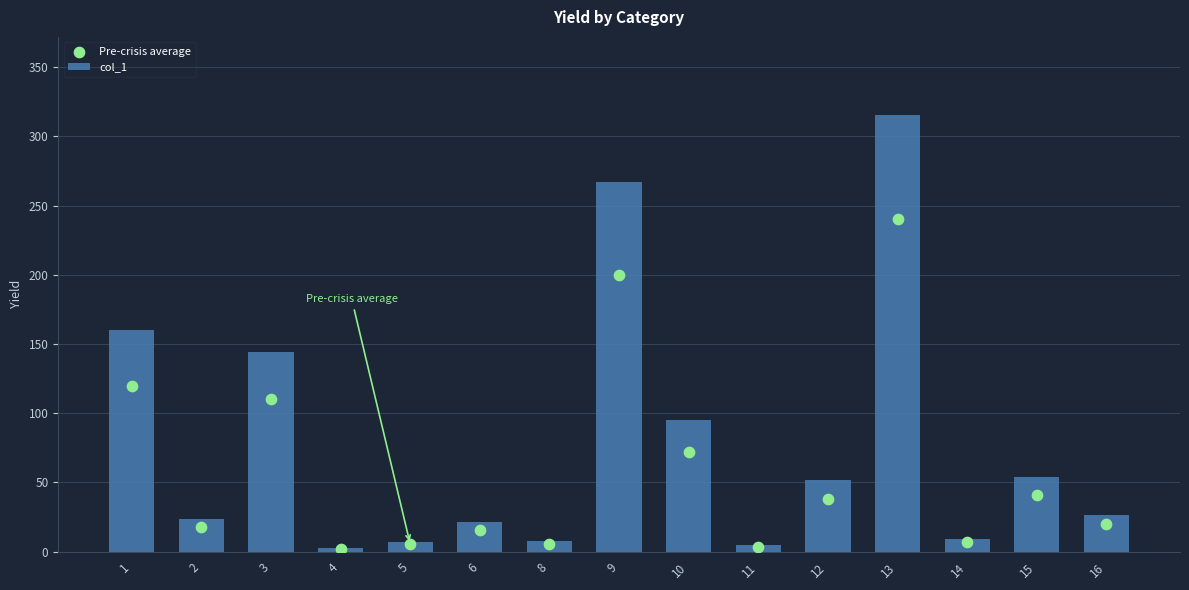

Which series contains the lowest Y value?

Pre-crisis average